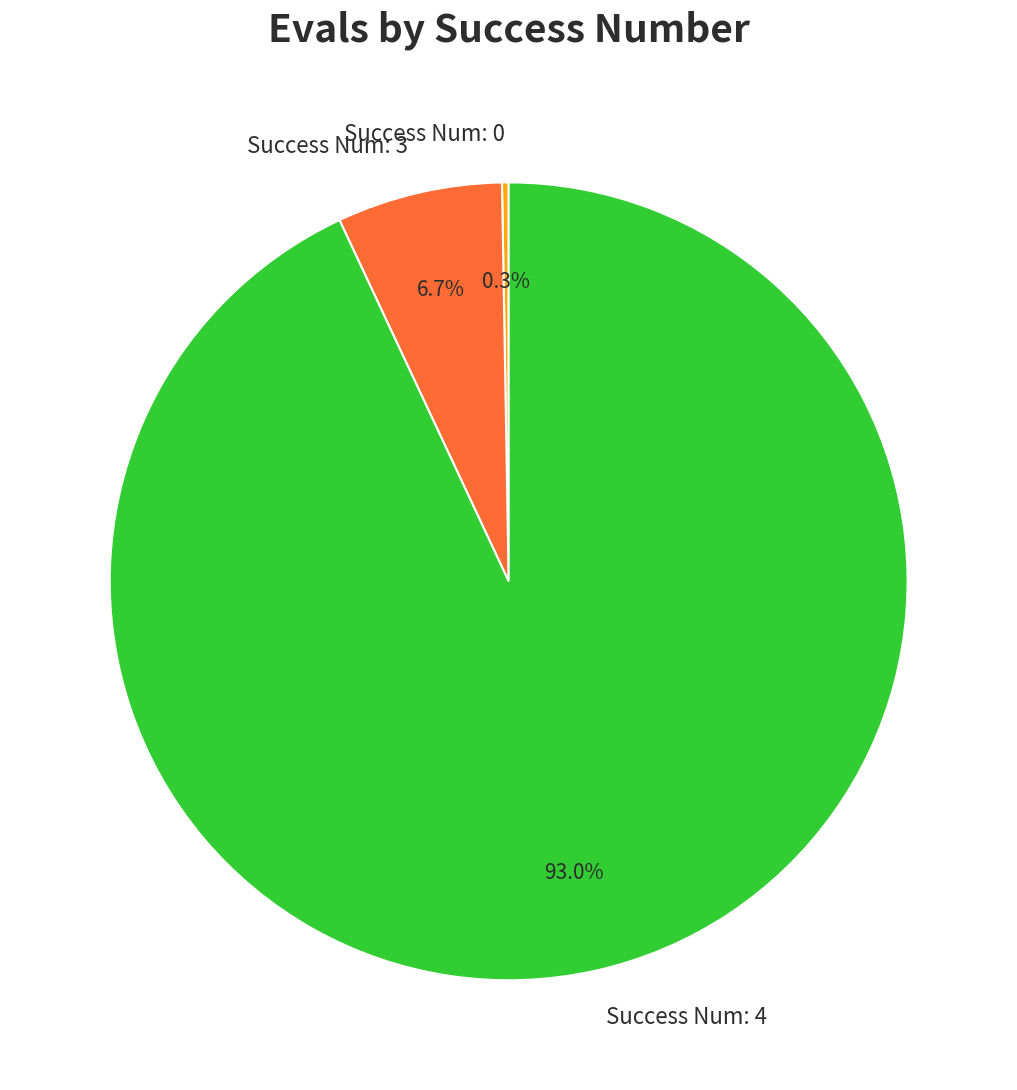

What portion of the pie excludes Success Num: 4?

7.0%